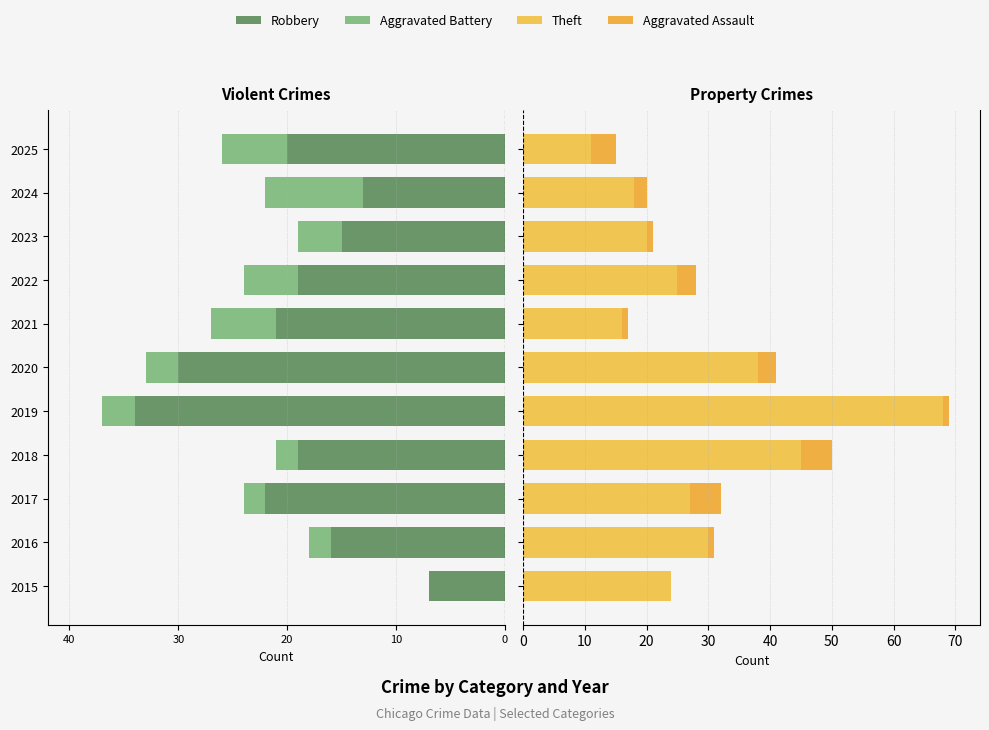

How many bars are there in each group?

4